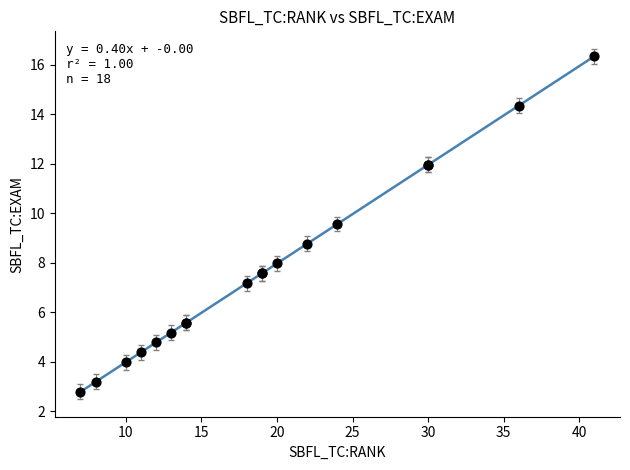

What Y value in the scatter plot is closest to 9?

8.8